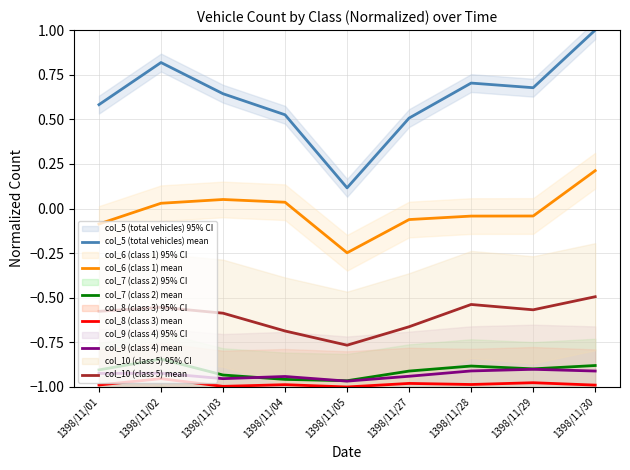

Reading left to right, extract all data points from this chart.

col_5 (total vehicles) mean: 0.6	0.8	0.6	0.5	0.1	0.5	0.7	0.7	1.0
col_6 (class 1) mean: -0.1	0.0	0.1	0.0	-0.2	-0.1	-0.0	-0.0	0.2
col_7 (class 2) mean: -0.9	-0.8	-0.9	-1.0	-1.0	-0.9	-0.9	-0.9	-0.9
col_8 (class 3) mean: -1.0	-1.0	-1.0	-1.0	-1.0	-1.0	-1.0	-1.0	-1.0
col_9 (class 4) mean: -0.9	-0.9	-1.0	-0.9	-1.0	-0.9	-0.9	-0.9	-0.9
col_10 (class 5) mean: -0.6	-0.6	-0.6	-0.7	-0.8	-0.7	-0.5	-0.6	-0.5